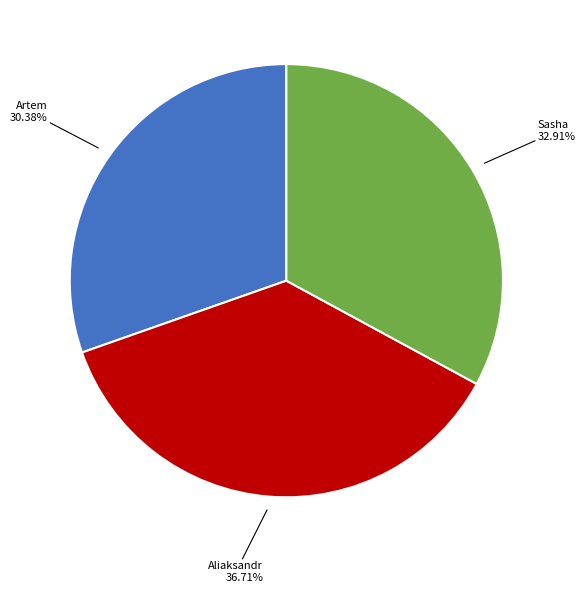

The Artem slice represents 38% of the pie. True or false?

False